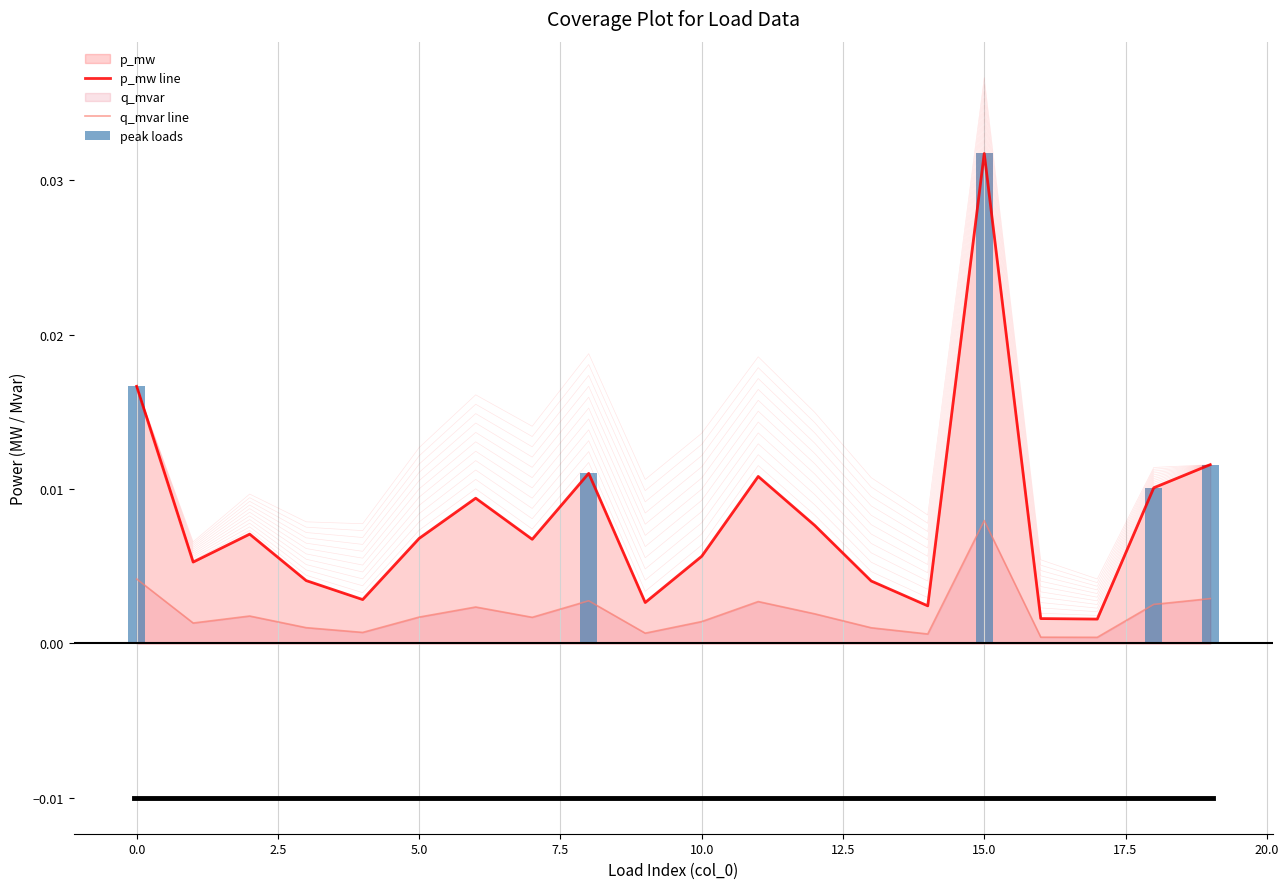

What are all the series names shown in the legend?

p_mw, q_mvar